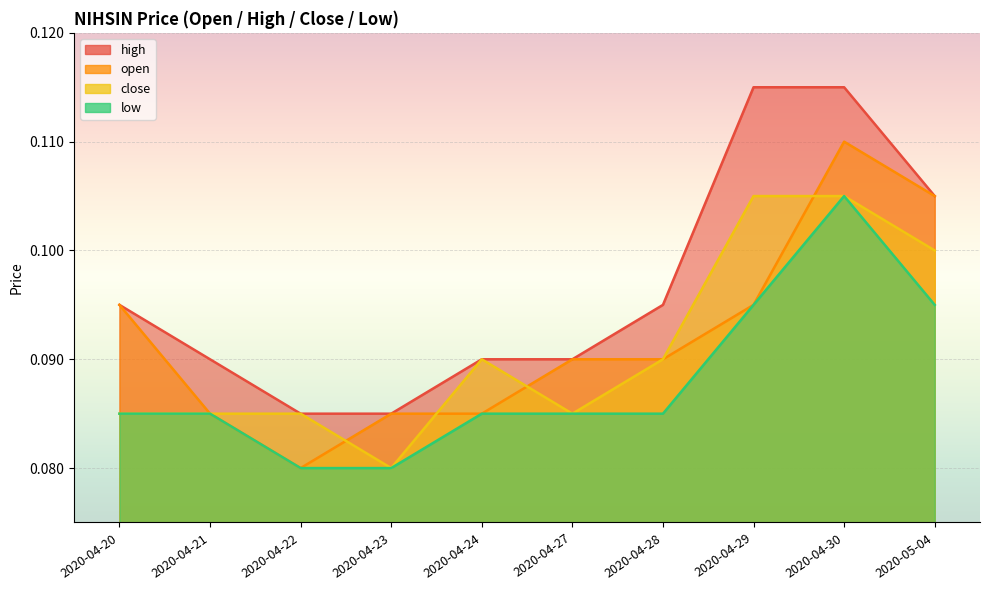

The open series shows 0.1 at 2020-04-20. True or false?

True